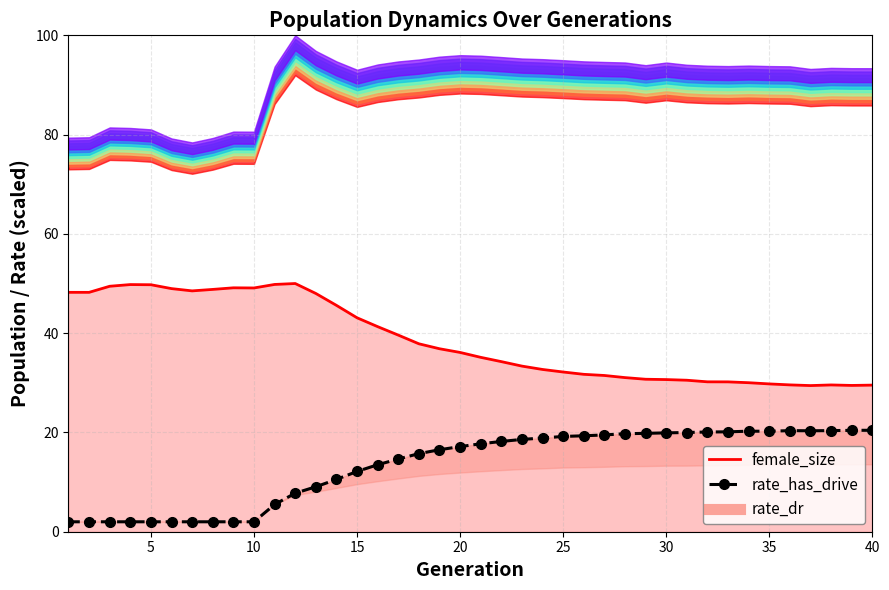

In female_size boundary, how many points are higher than both neighbors (excluding endpoints)?

4